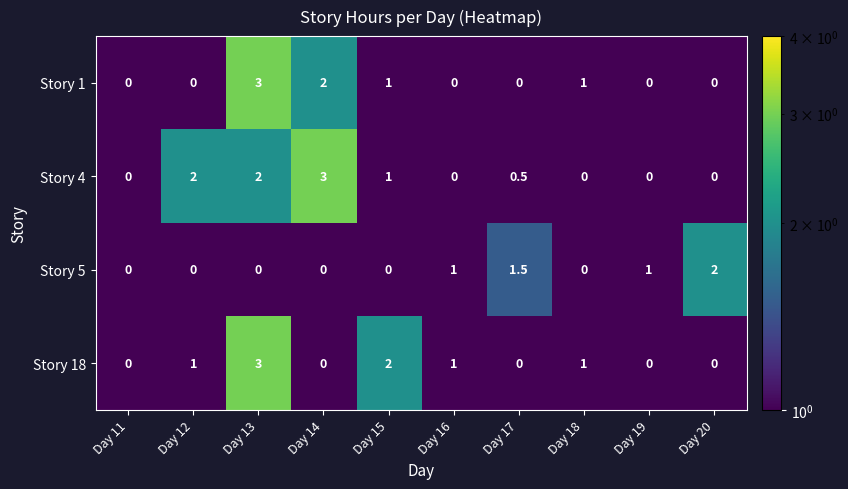

Rank the series by their average value, from highest to lowest.

Story 4, Story 18, Story 1, Story 5